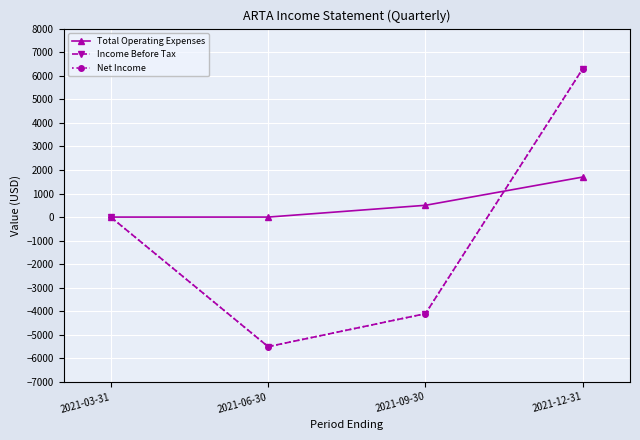

Is this an area chart (filled region under the line)?

No